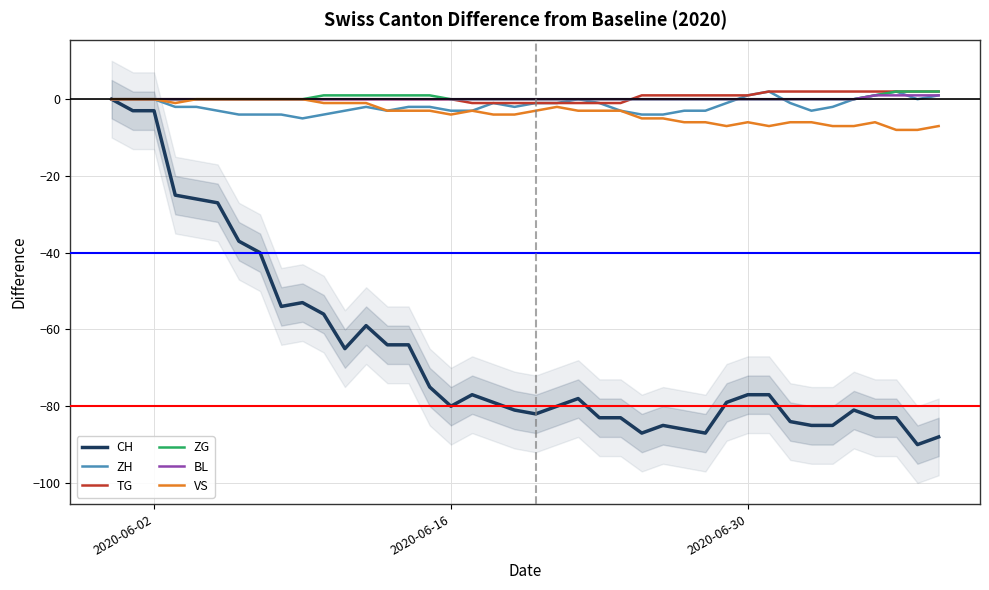

What is the difference between the maximum and minimum values in the CH series?

90